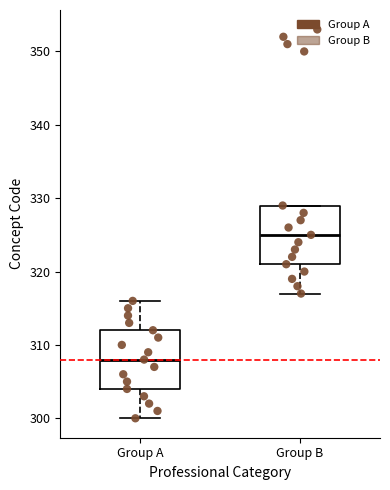

Reading left to right, transcribe this box plot: for each box, give where its median line is, the range the box spans, and where its two whiskers end, as read against the y-axis. The values are not printed on the chart, so give them approximately, as read against the axis.

Group A: median 308, box 304 to 312, whiskers 300 to 316
Group B: median 325, box 321 to 329, whiskers 317 to 329